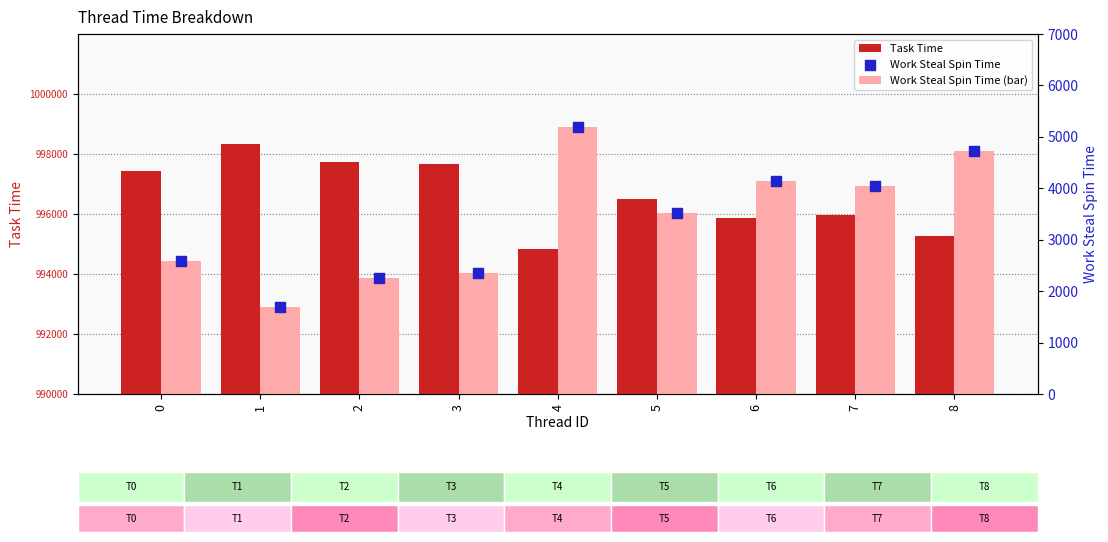

Which series reaches the minimum Y coordinate?

Work Steal Spin Time (bar)